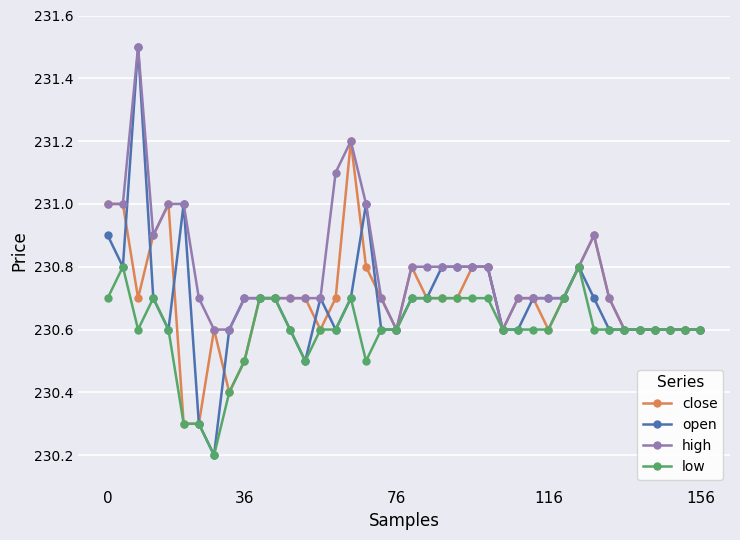

What is the sum of all high values?

9231.3